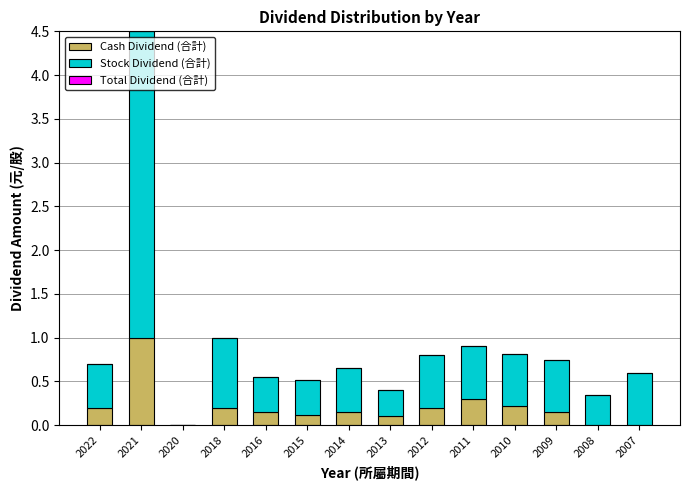

True or false: Cash Dividend (合計) has a value of -0.5 at 2007.

False